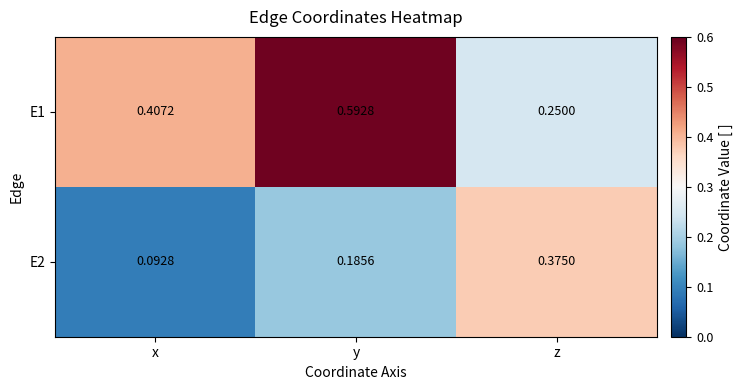

What is the spread (max minus min) of values at x?

0.3